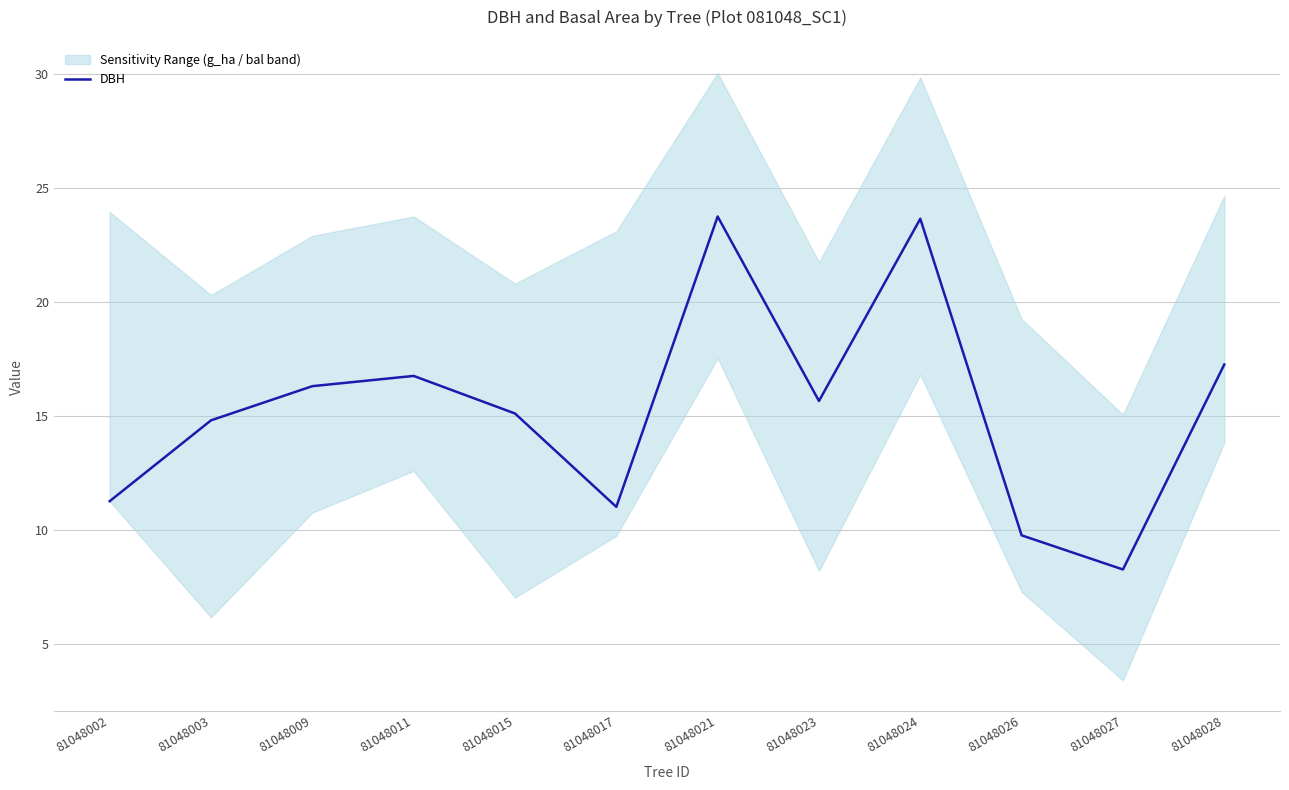

Rank the categories by value from lowest to highest.

81048027, 81048026, 81048017, 81048002, 81048003, 81048015, 81048023, 81048009, 81048011, 81048028, 81048024, 81048021